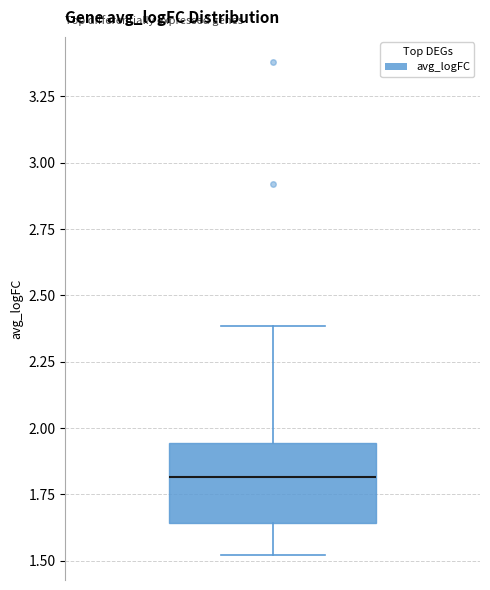

Read this box plot against the y-axis: the position of the median line, the range covered by the box, and the ends of both whiskers. The values are not printed on the chart, so give them approximately, as read against the axis.

median 1.80, box 1.65 to 1.95, whiskers 1.50 to 2.40